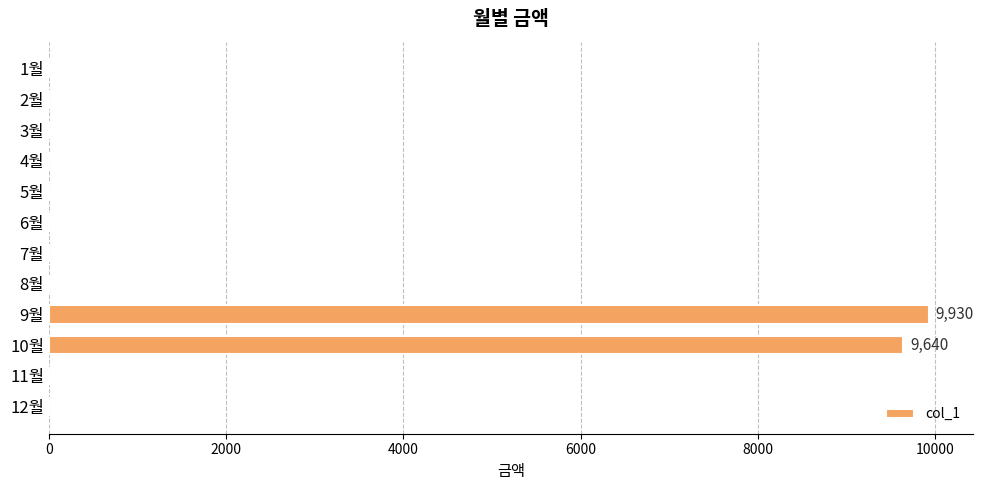

At which category does the chart reach its peak across all series?

9월